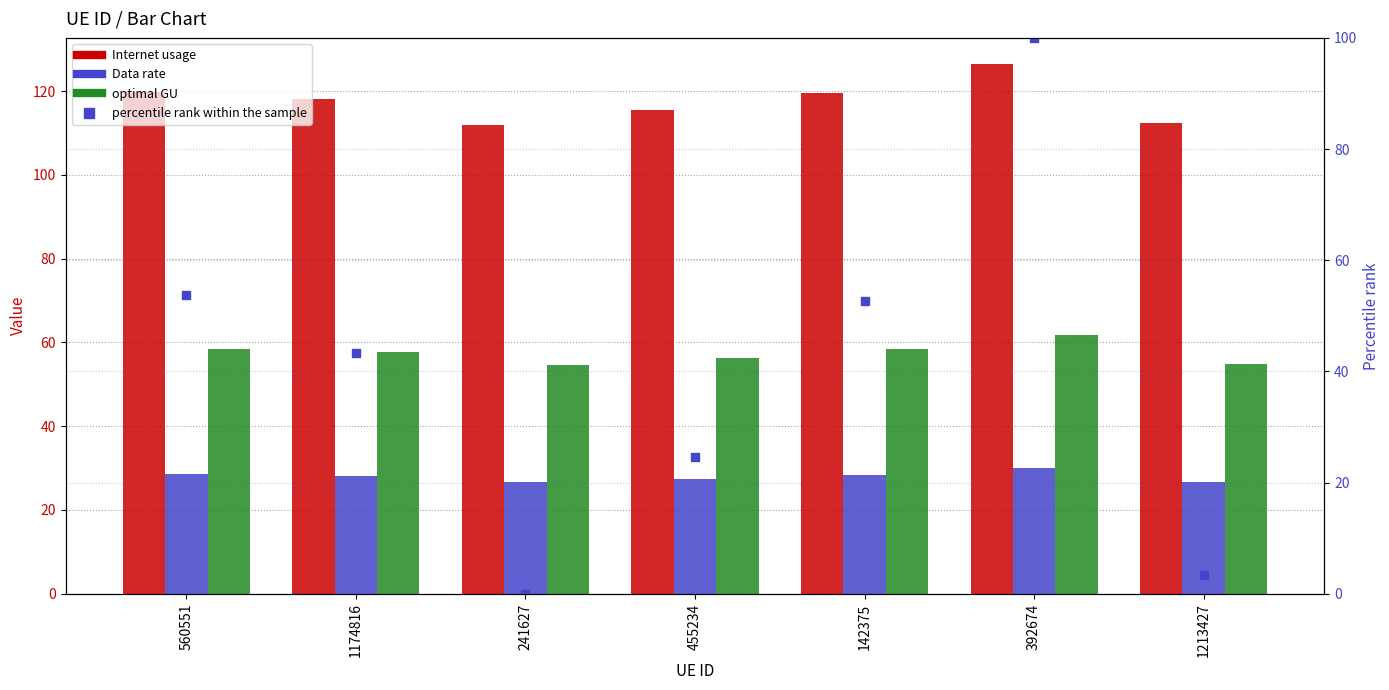

What is the difference between the highest and lowest values at 392674?

96.3